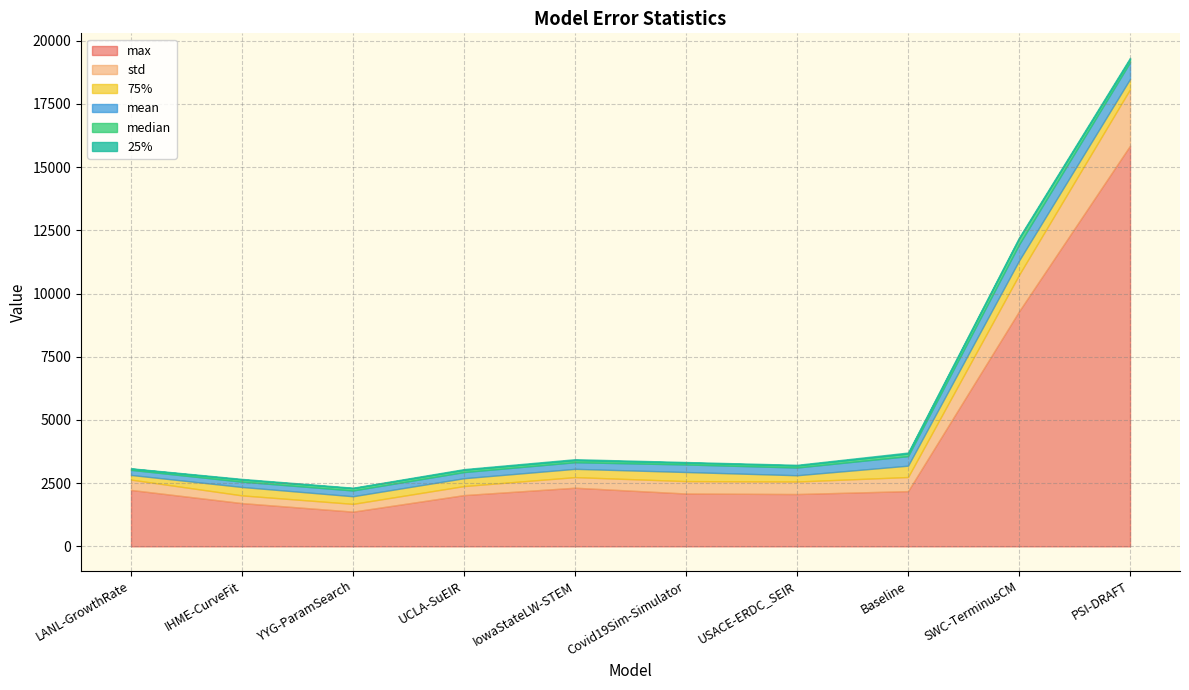

What is the minimum value for std?

304.8